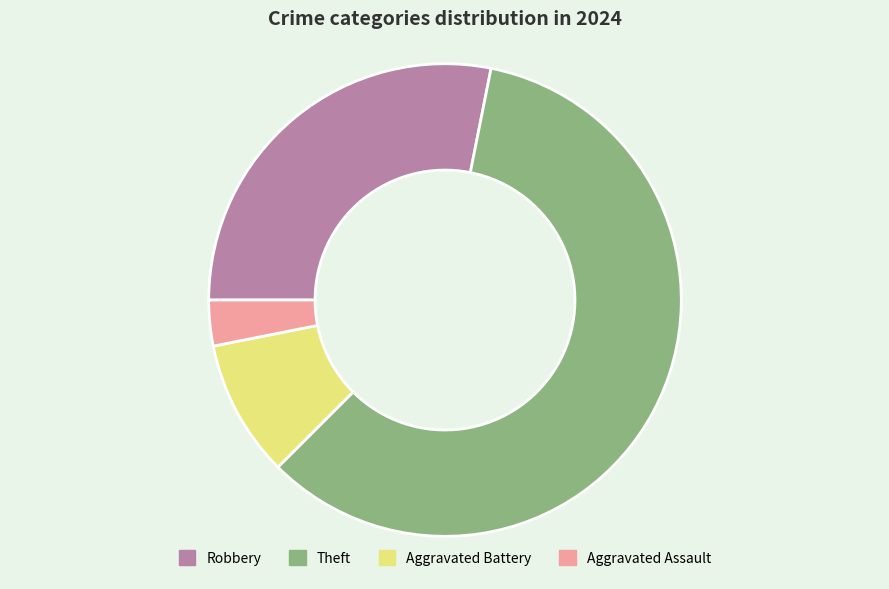

How many segments does this pie chart have?

4